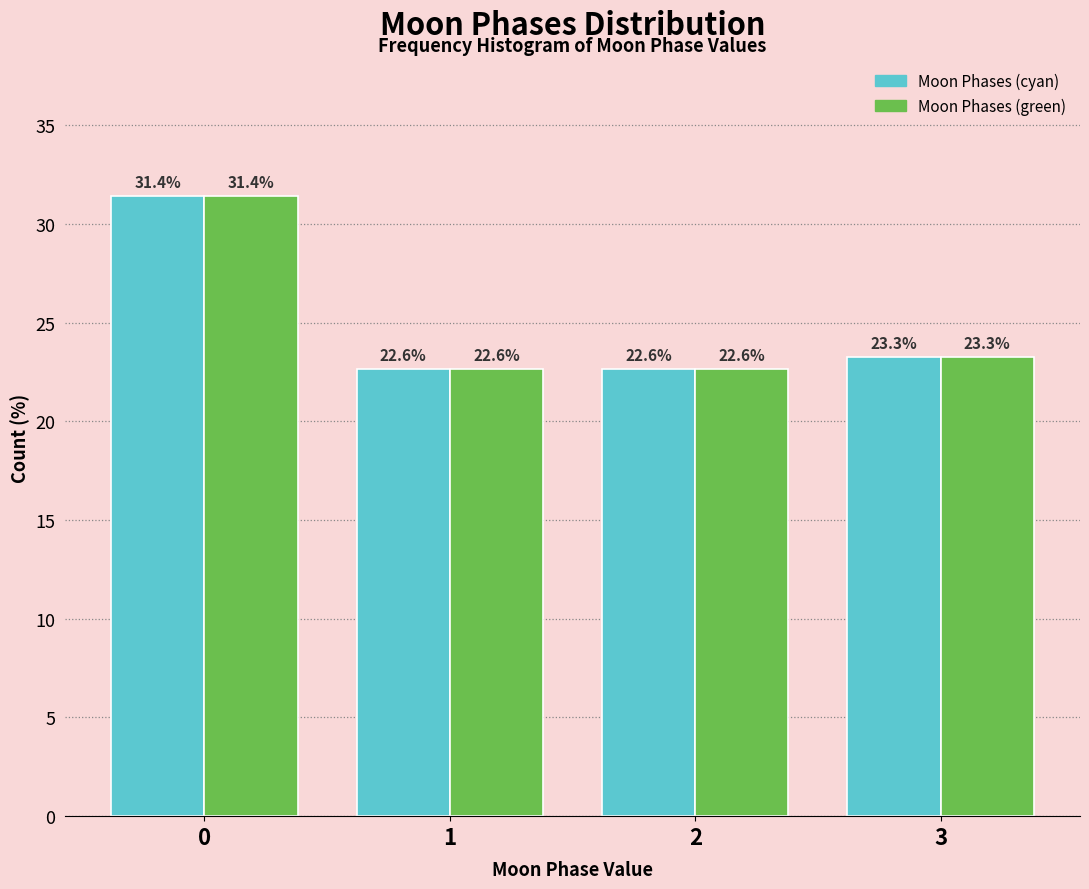

Reading left to right, transcribe all the data shown in this chart.

Moon Phases (cyan): 31.4	22.6	22.6	23.3
Moon Phases (green): 31.4	22.6	22.6	23.3